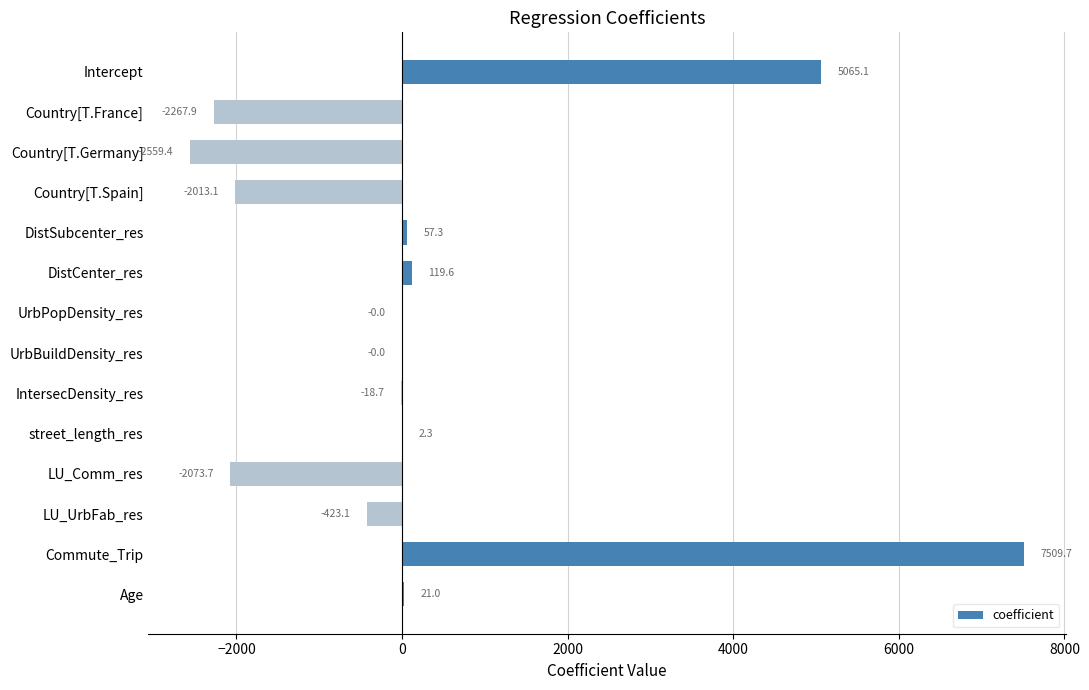

What is the average value?

244.2